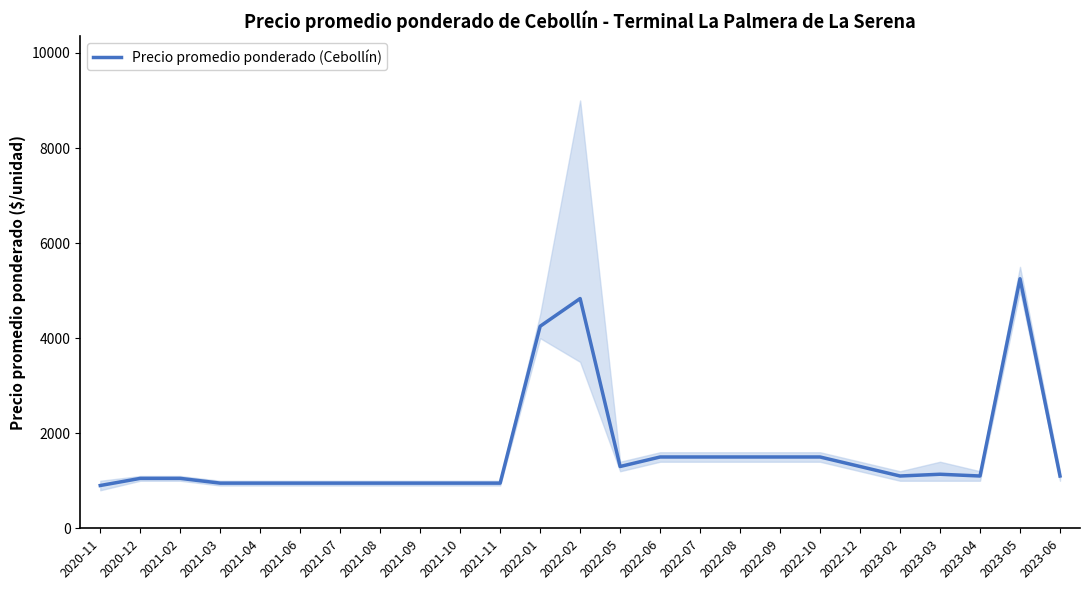

What is the label of the 24th point from the left?

2023-05